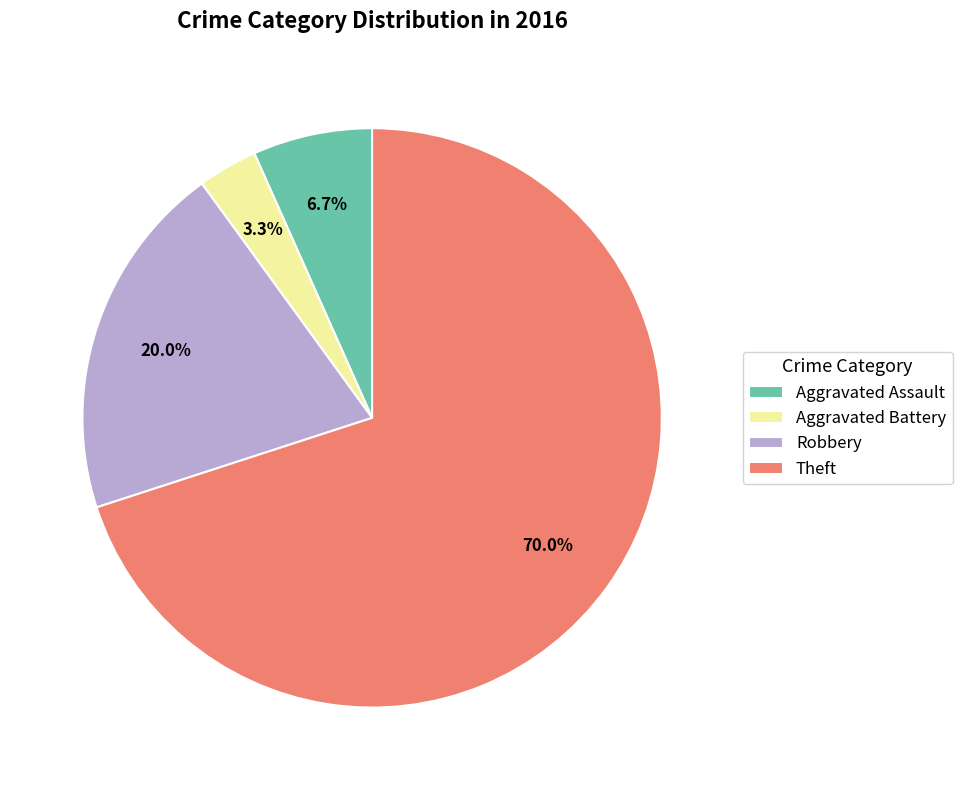

What percentage do Aggravated Battery and Theft together represent?

73.3%